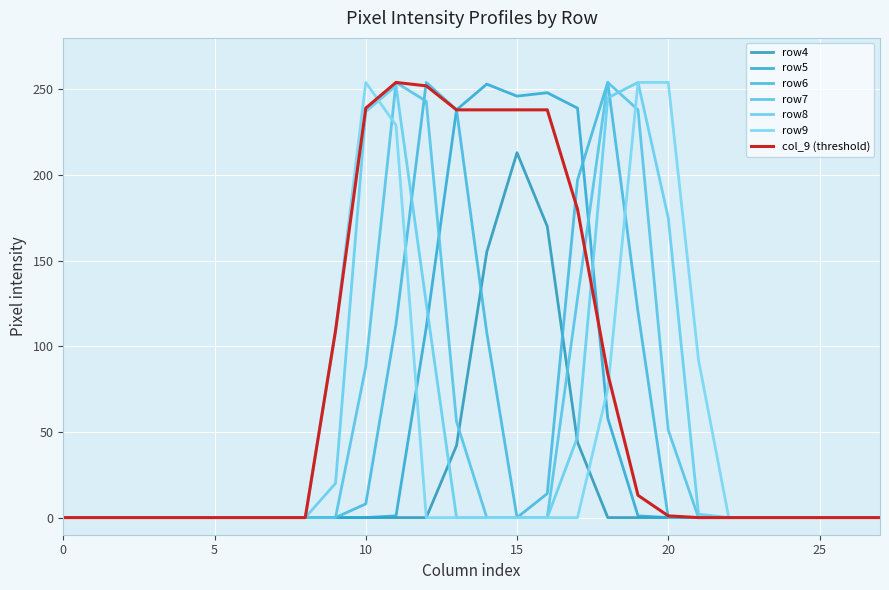

Count the number of categories in the chart.

28